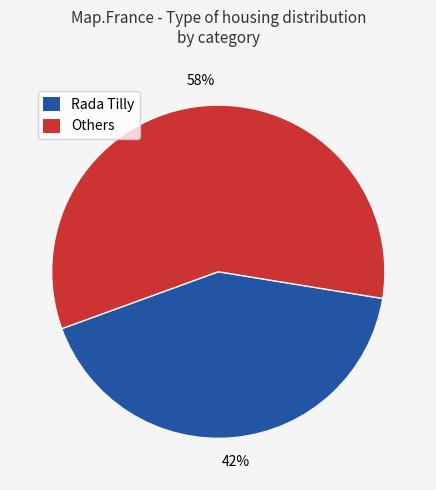

Do Others and Rada Tilly together represent more than half of the pie?

Yes